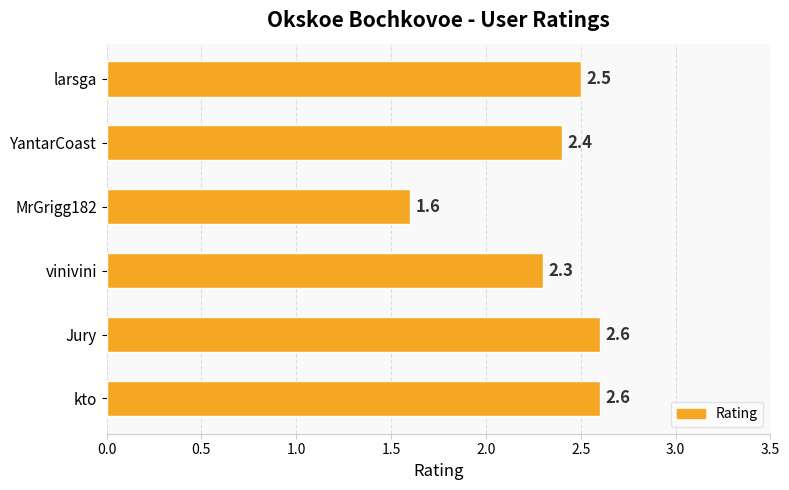

Reading bottom to top, transcribe all the data shown in this chart.

2.6	2.6	2.3	1.6	2.4	2.5